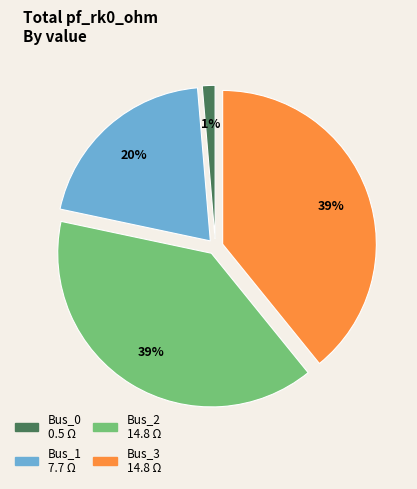

Does Bus_0 account for over 50% of the chart?

No